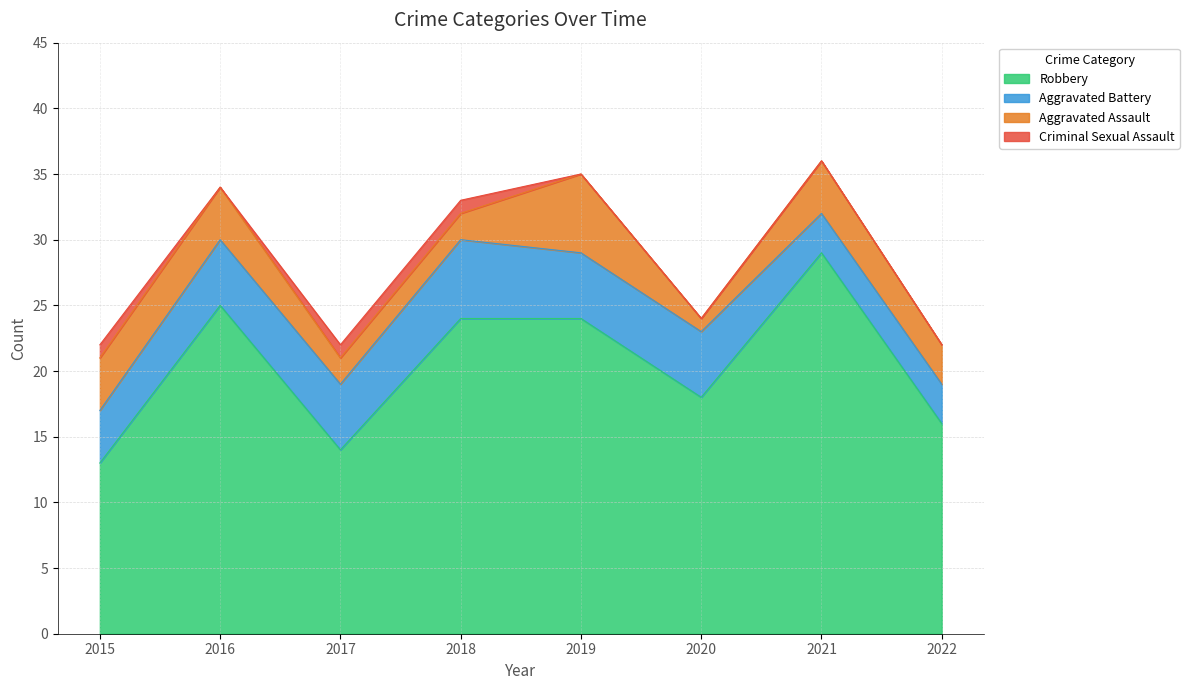

Where is the first local minimum for Aggravated Assault?

2020